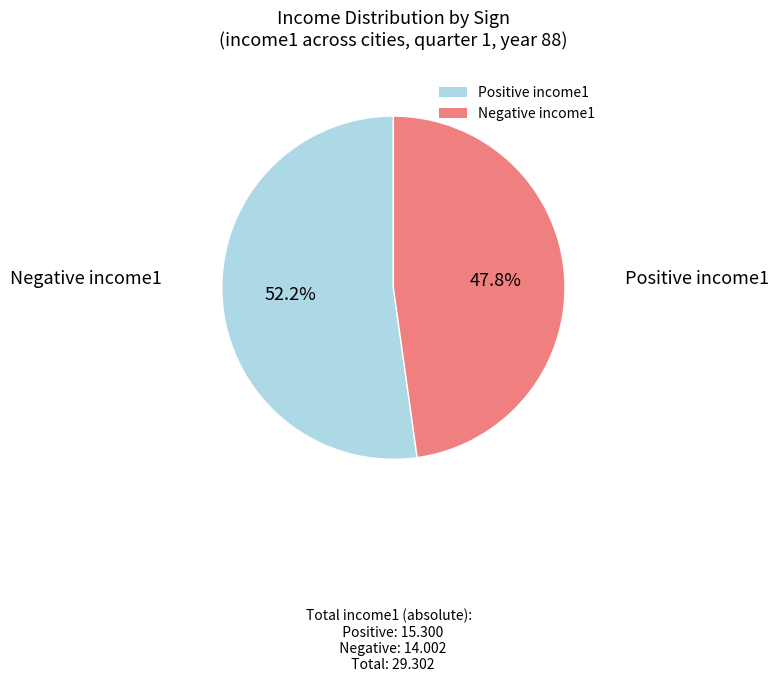

Is there a majority slice in this chart?

Yes